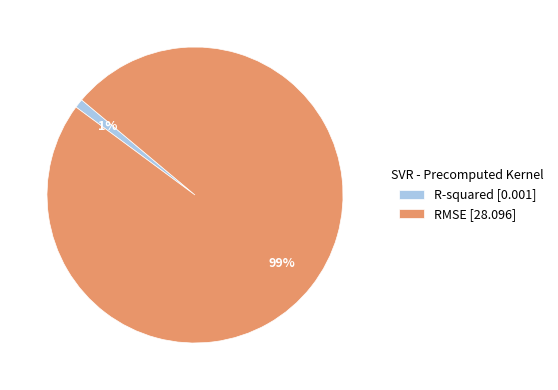

Between RMSE [28.096] and R-squared [0.001], which is larger?

RMSE [28.096]